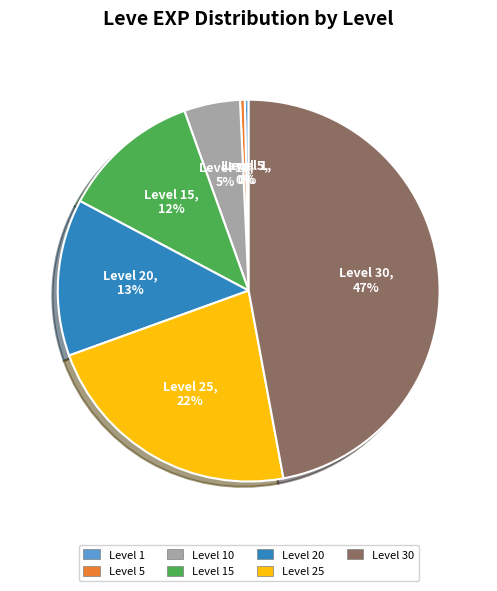

To the nearest percent, what is the difference between the largest and smallest slice percentages?

47%